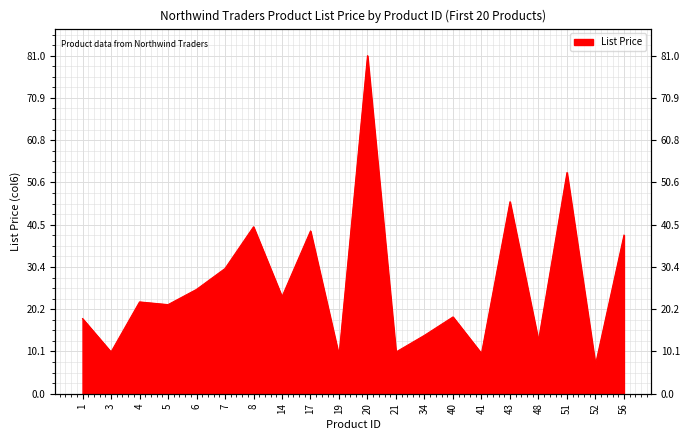

How many points are higher than both their immediate neighbors (excluding endpoints)?

7